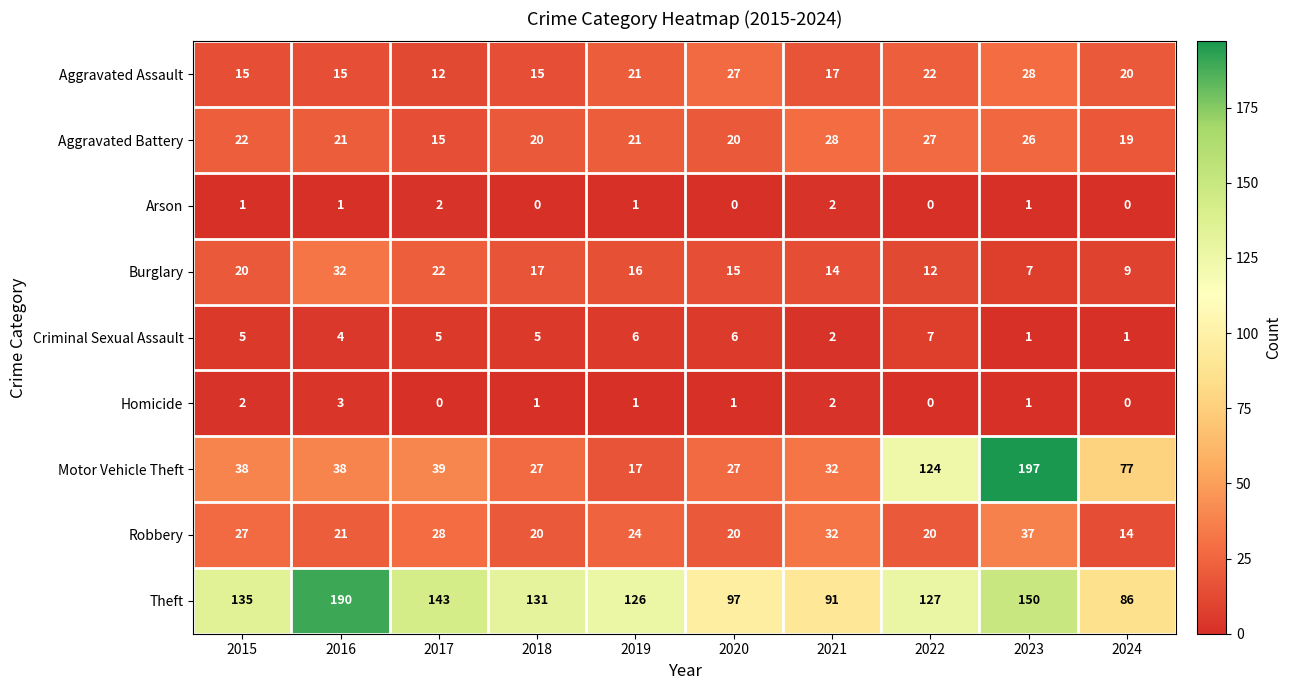

Count the number of data series in this chart.

9